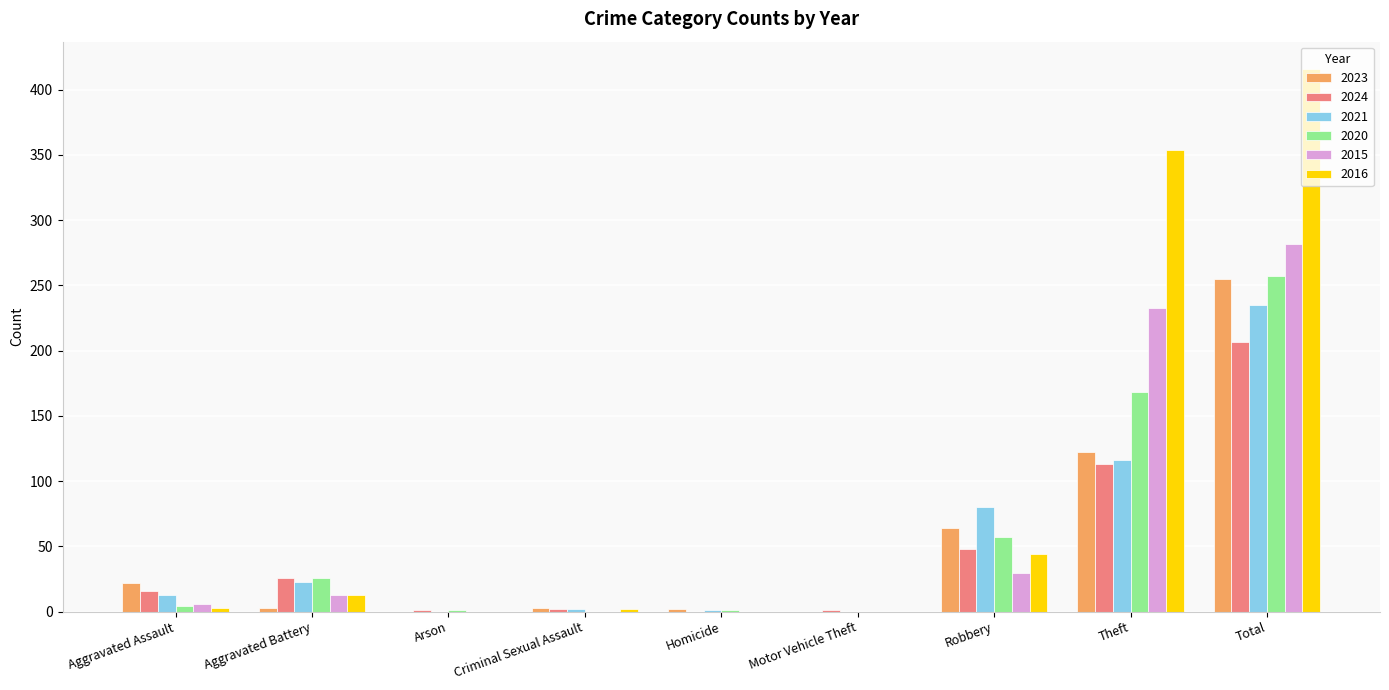

Which series has the largest total across all categories?

2016